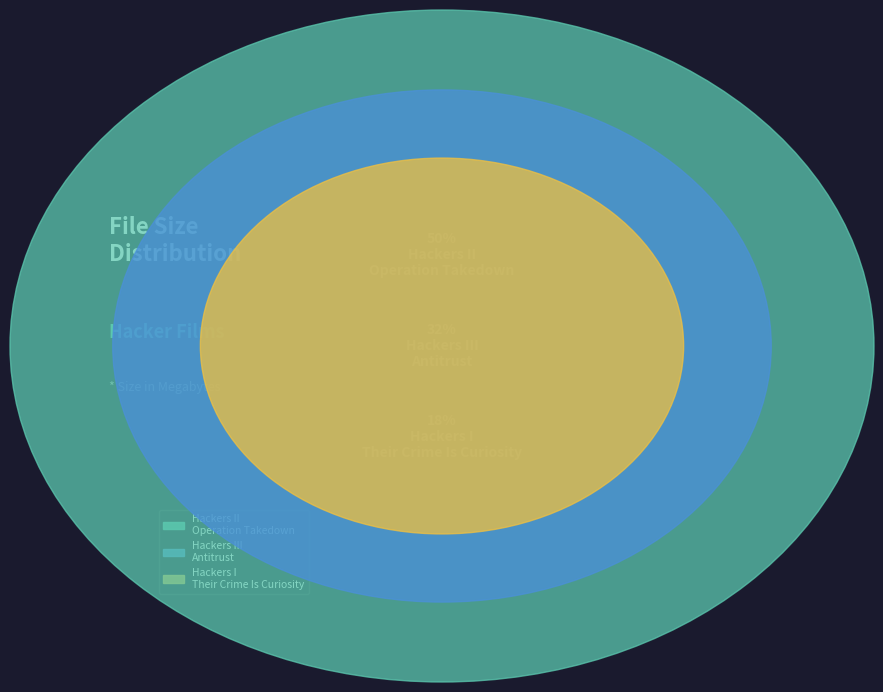

To the nearest percent, what is the difference between the Hackers I - Their Crime Is Curiosity.mp4 and Hackers III - Antitrust.avi slice percentages?

15%